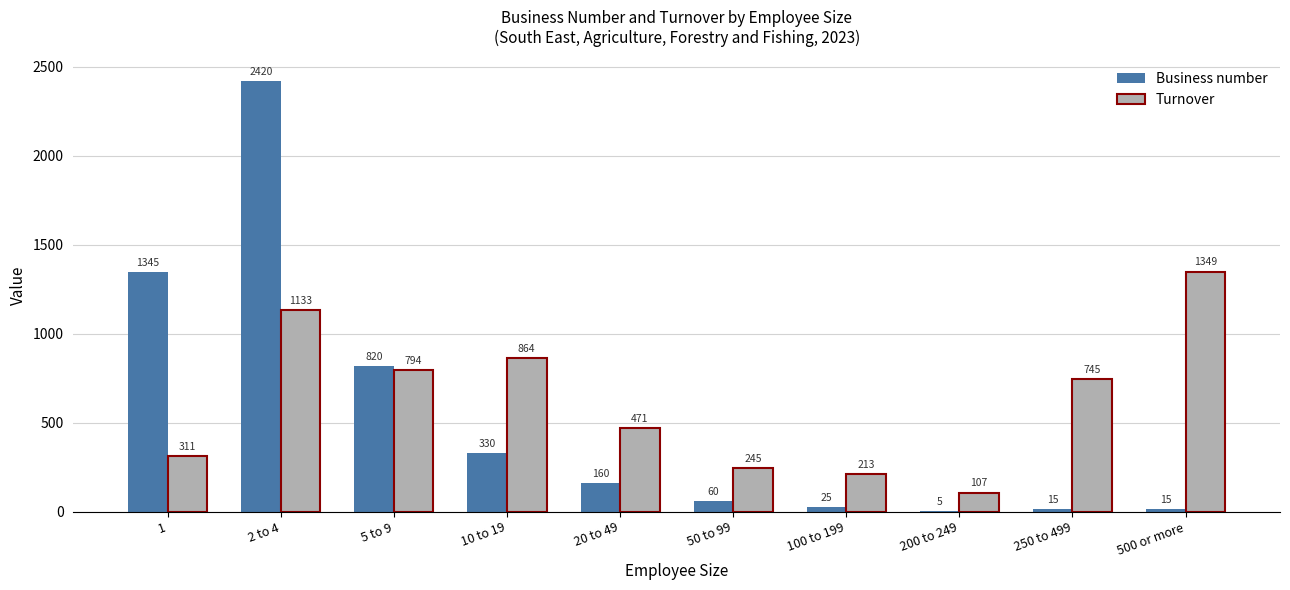

What is the maximum value for Business number?

2420